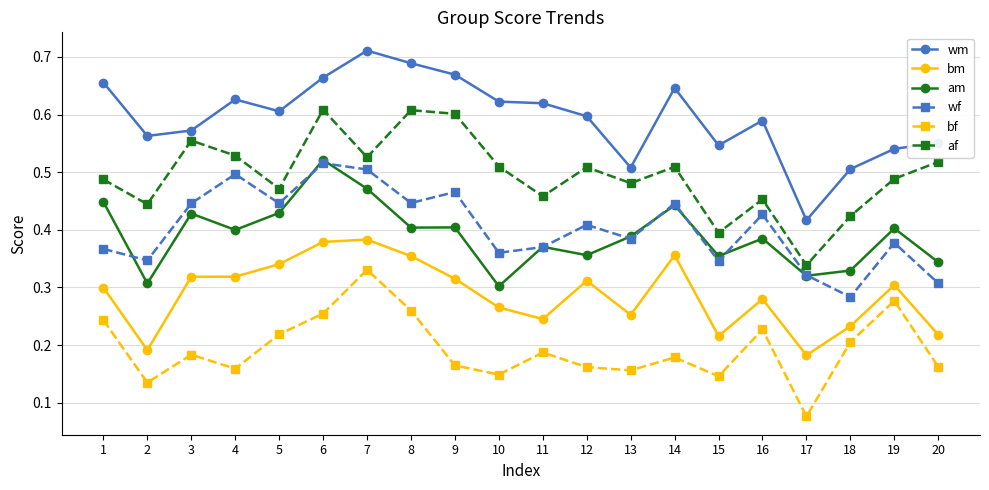

How many bf values are between 0 and 1?

20